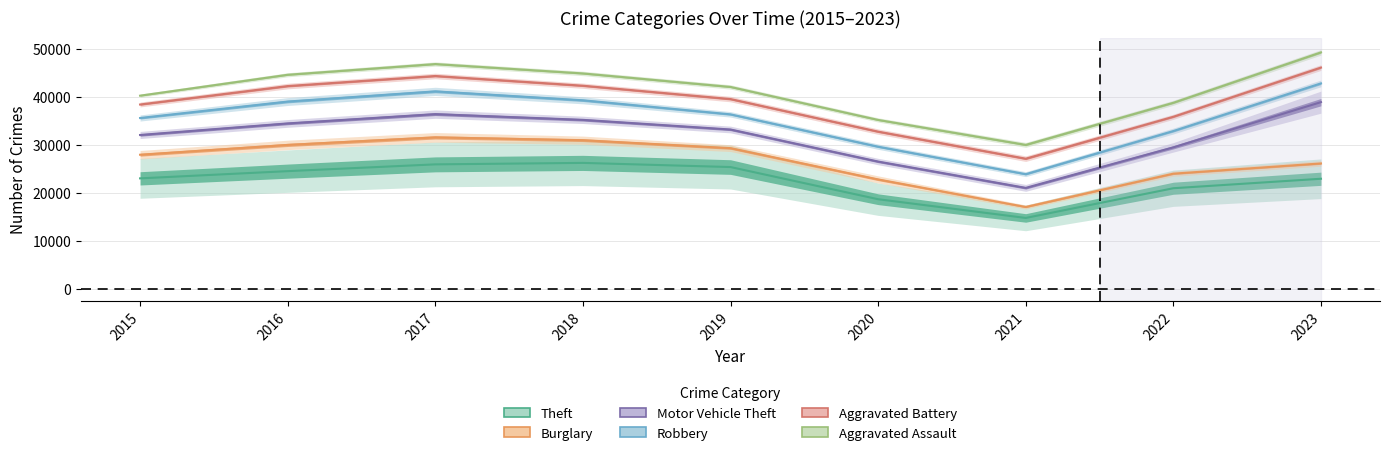

How many categories are shown in the chart?

9